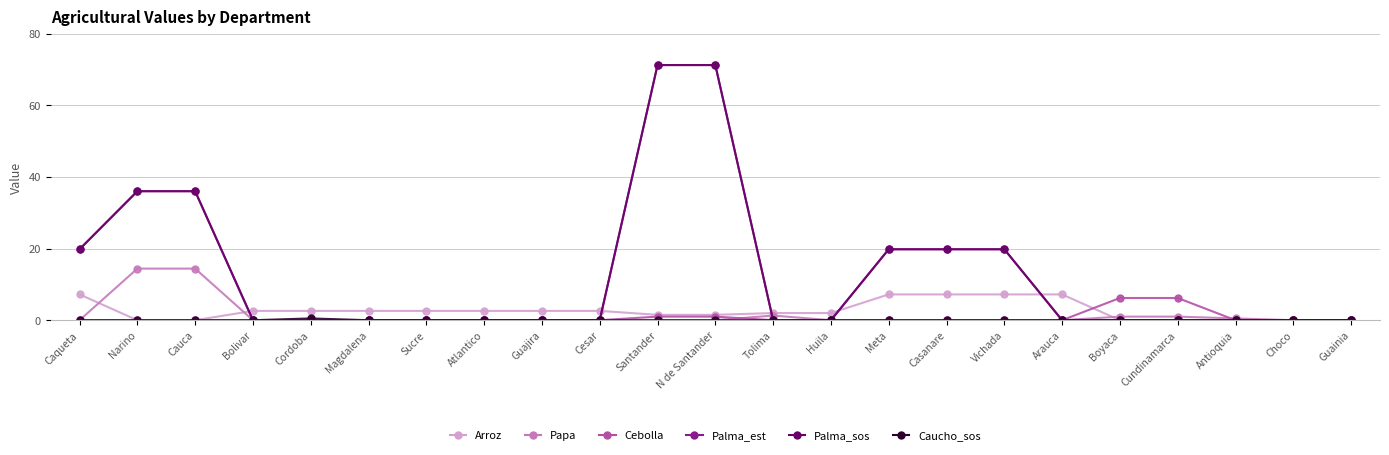

Which series has the largest total across all categories?

Palma_est